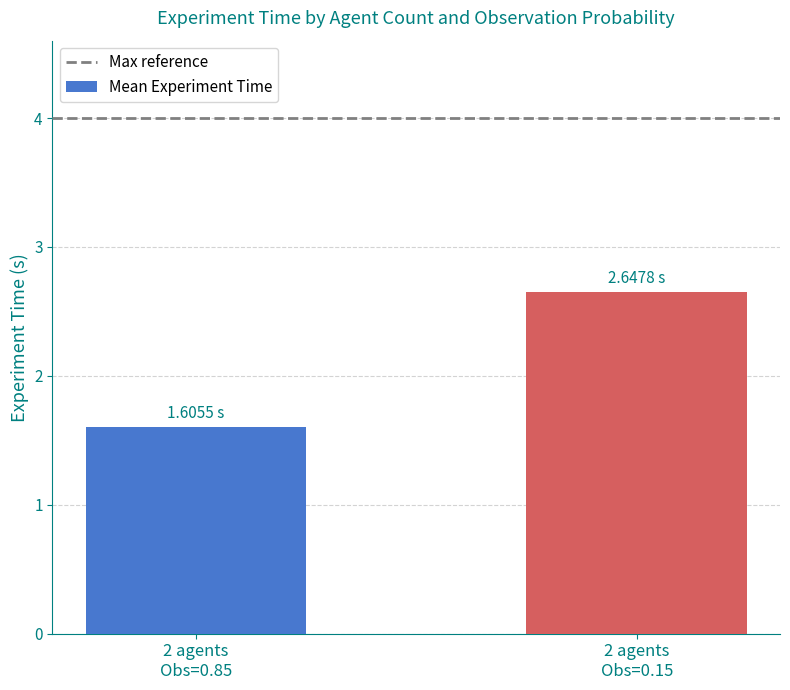

How many data points does each series have?

2